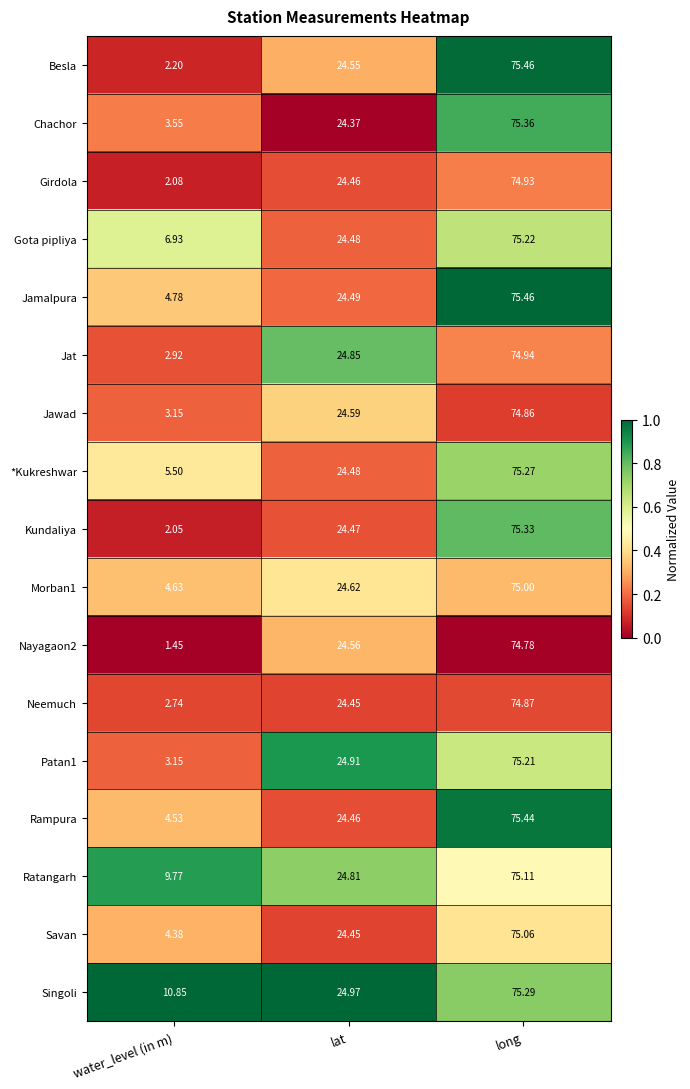

Which series changed the most between lat and long?

Chachor